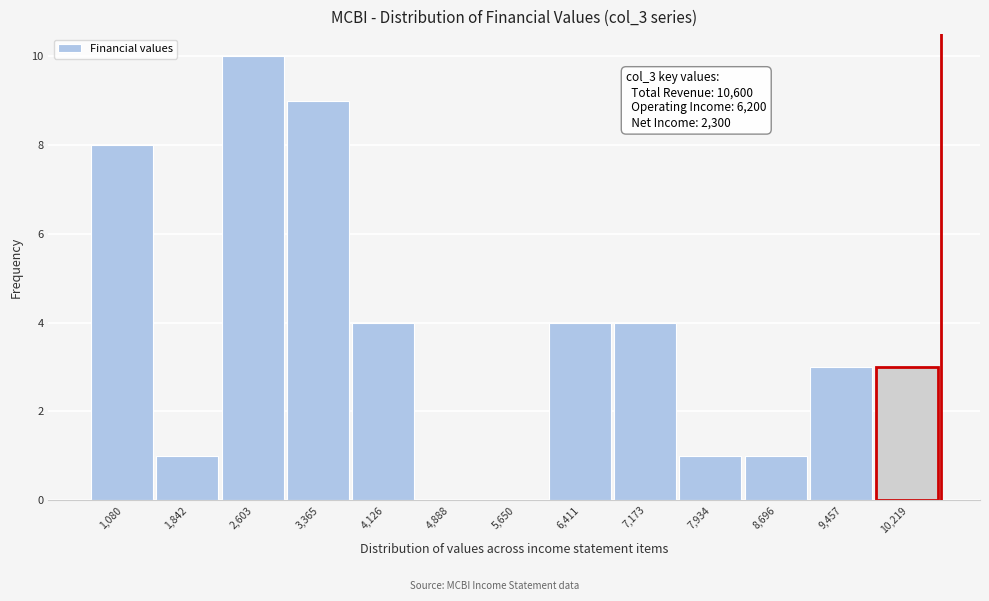

Over which range of the x-axis is the bar tallest?

2200 to 3000